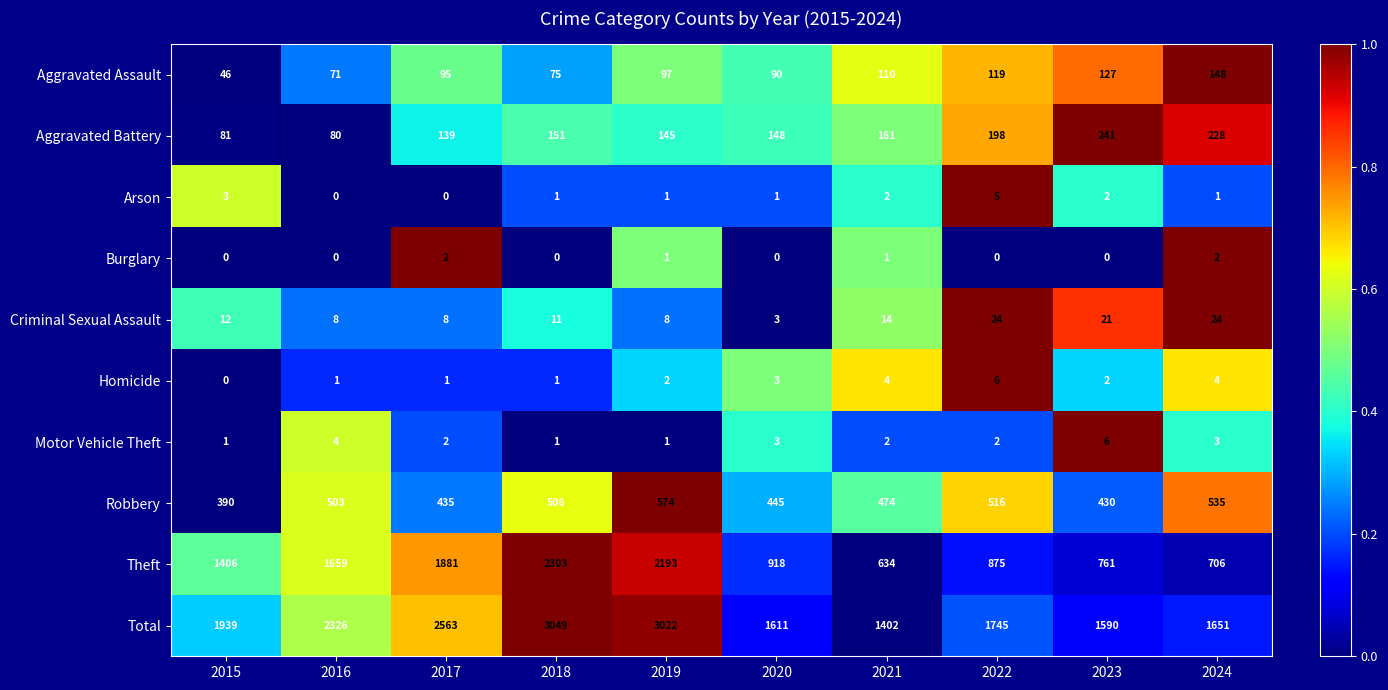

What is the highest value of the Criminal Sexual Assault series?

24